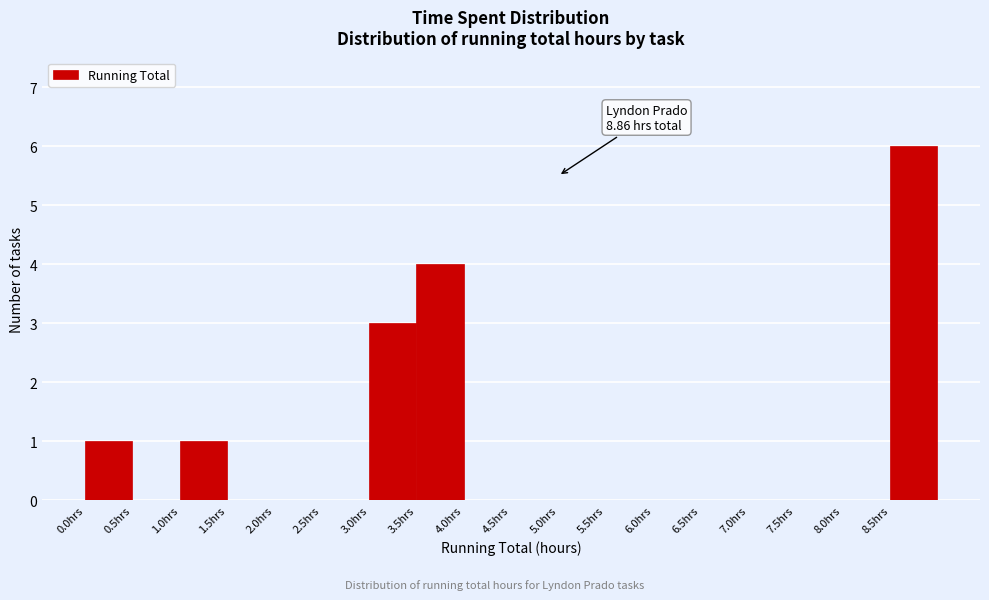

Over which range of the x-axis is the bar tallest?

8.5 to 9.0